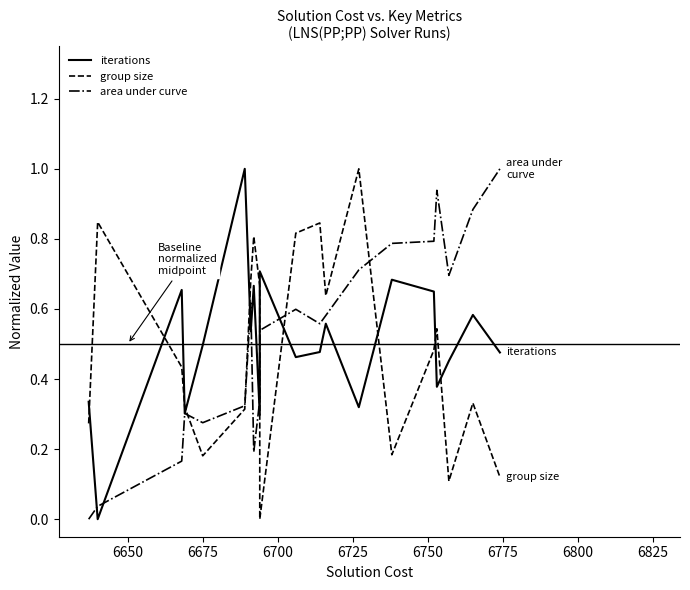

Is it true that group size equals 0.4 at 6800?

False